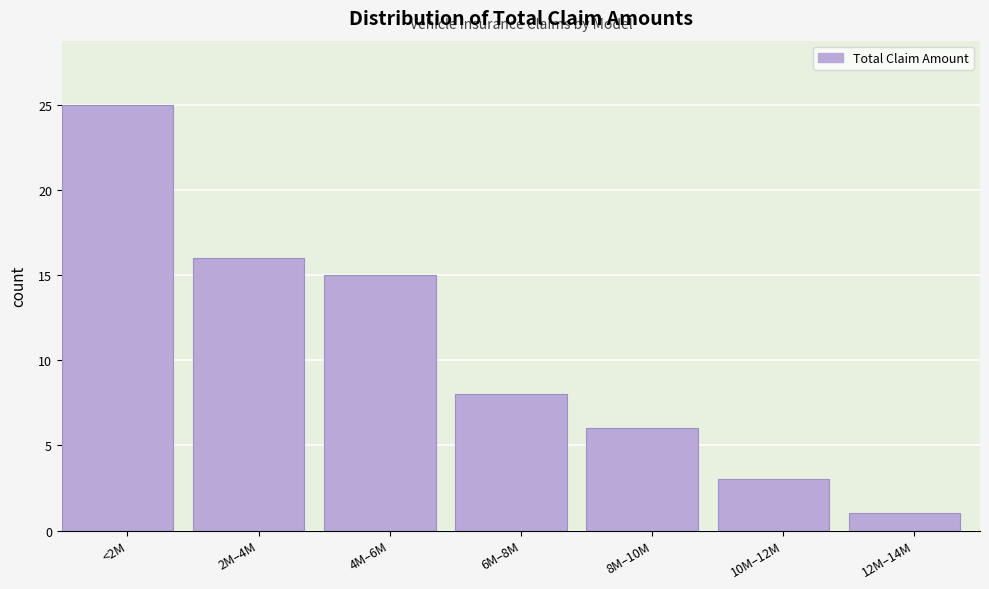

Reading left to right, transcribe all the data shown in this chart.

<2M=25	2M–4M=16	4M–6M=15	6M–8M=8	8M–10M=6	10M–12M=3	12M–14M=1